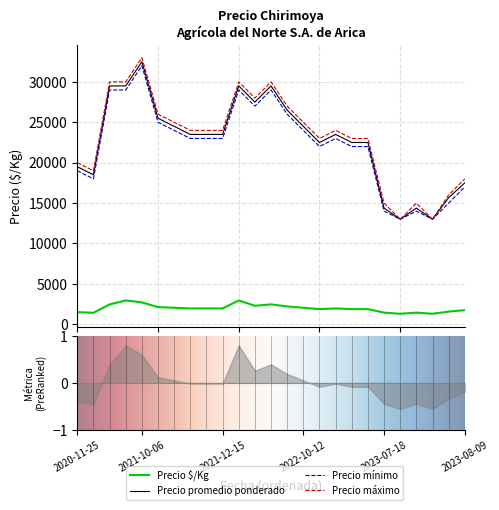

How many categories are shown in the chart?

25